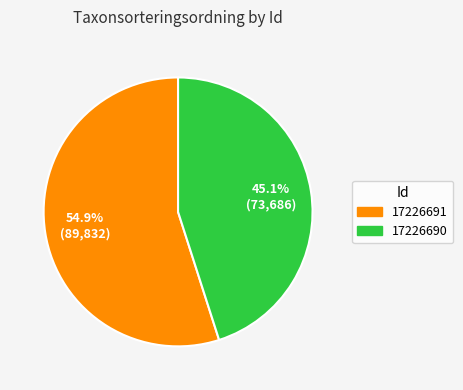

What is the majority slice?

17226691